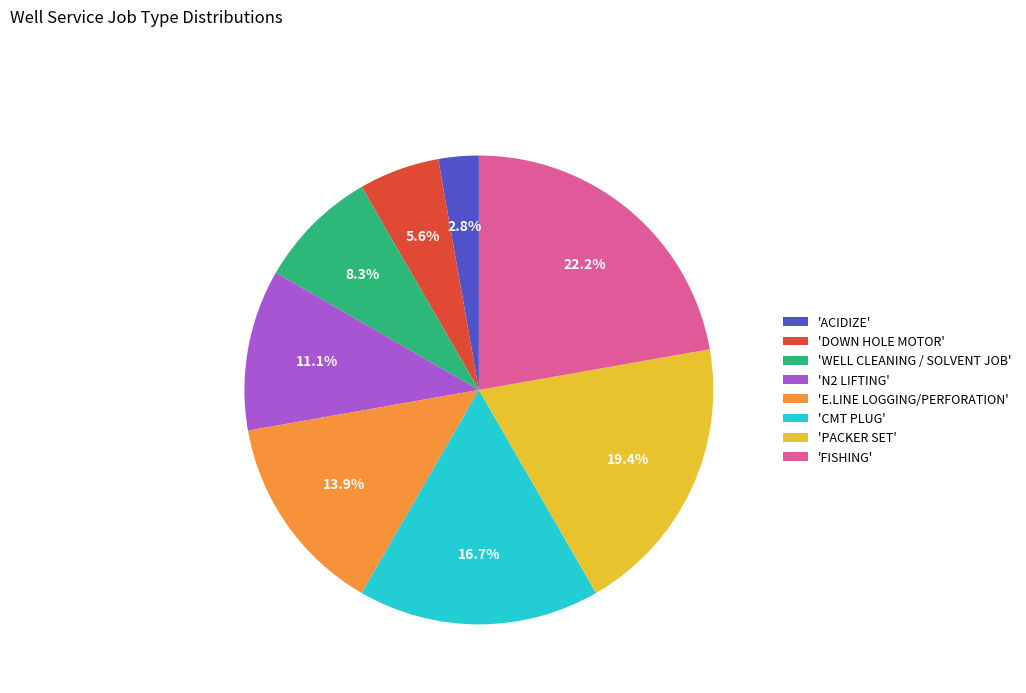

Rank the categories by value from highest to lowest.

'FISHING', 'PACKER SET', 'CMT PLUG', 'E.LINE LOGGING/PERFORATION', 'N2 LIFTING', 'WELL CLEANING / SOLVENT JOB', 'DOWN HOLE MOTOR', 'ACIDIZE'